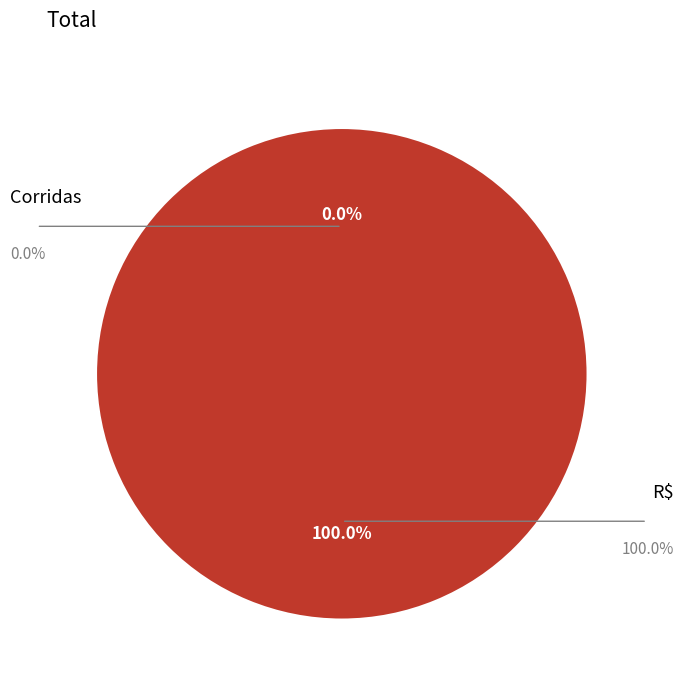

How many segments does this pie chart have?

2